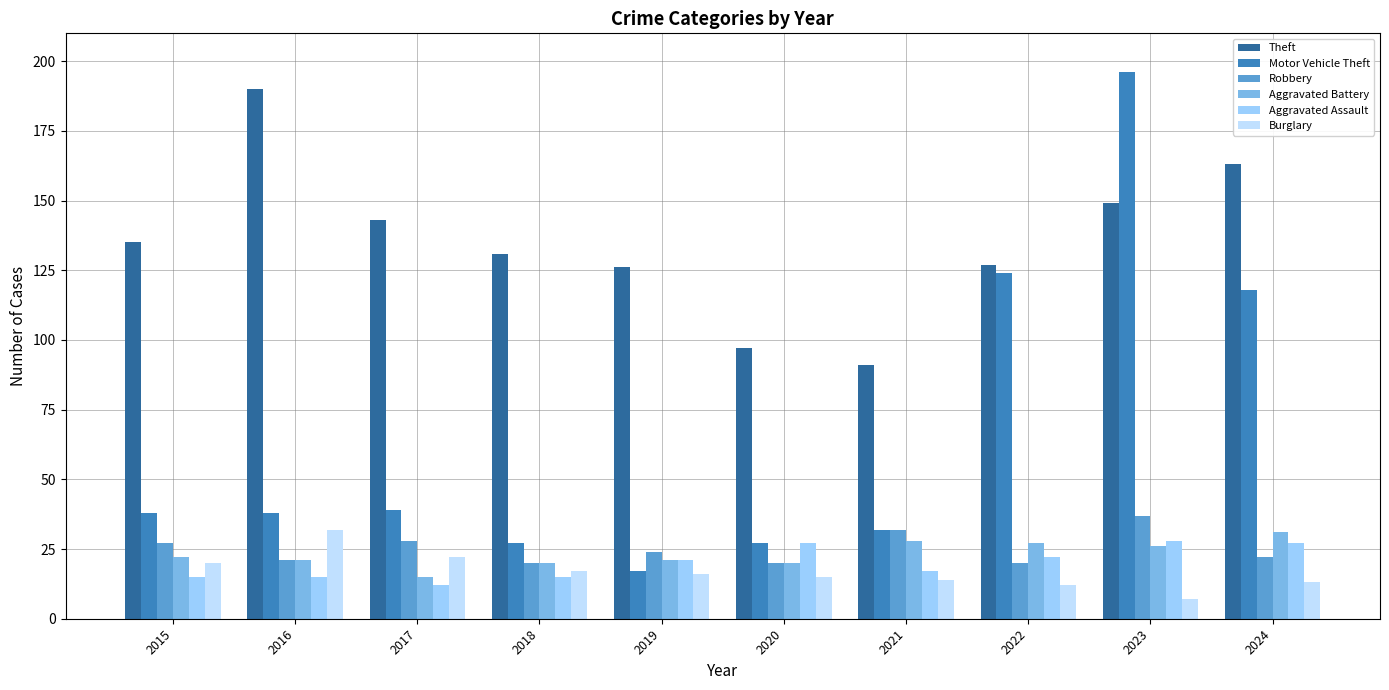

At which label does Aggravated Assault reach its minimum?

2017